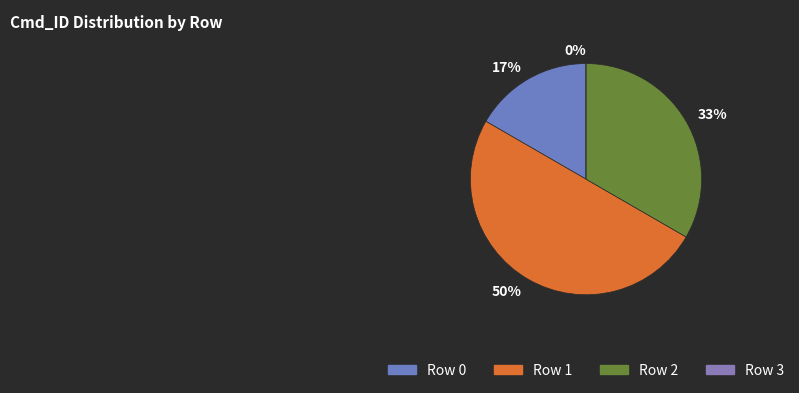

How many slices are in this pie chart?

4